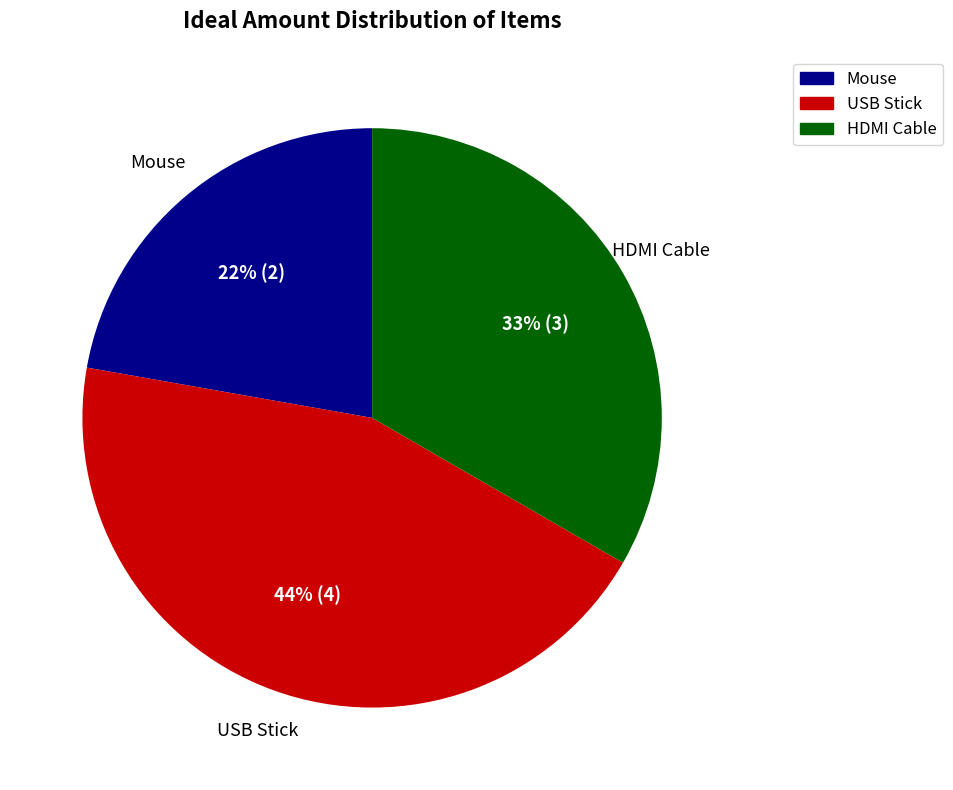

What is the ratio of the value at Mouse to the value at USB Stick?

0.5